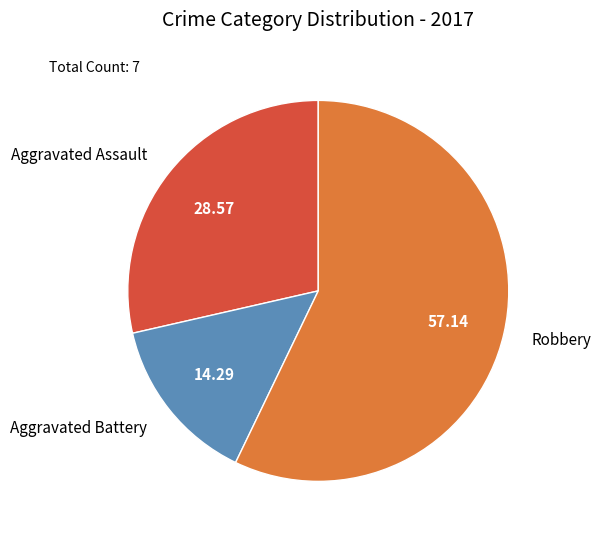

Is the sum of Aggravated Battery and Robbery greater than half?

Yes